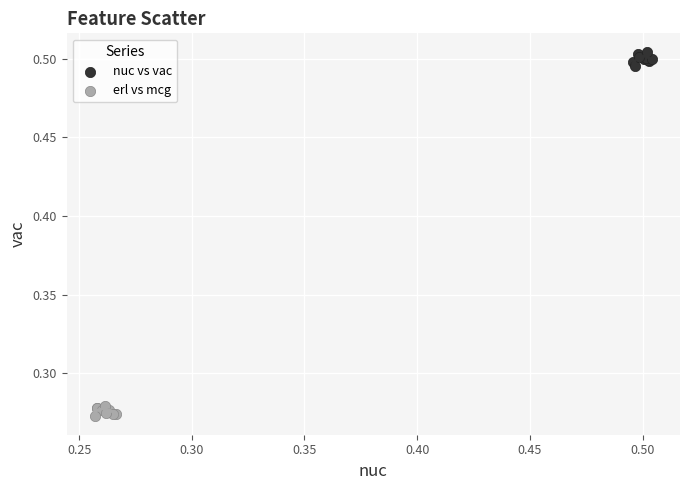

Which series contains the lowest Y value?

erl vs mcg